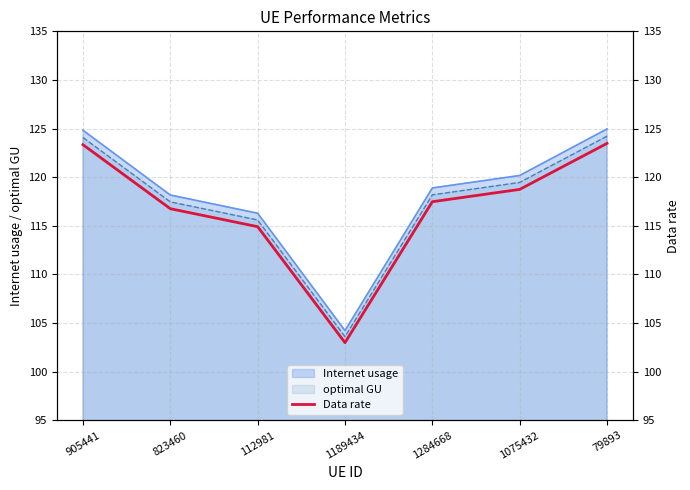

Reading left to right, extract all data points from this chart.

905441=123.3	823460=116.8	112981=114.9	1189434=103.0	1284668=117.5	1075432=118.7	79893=123.5